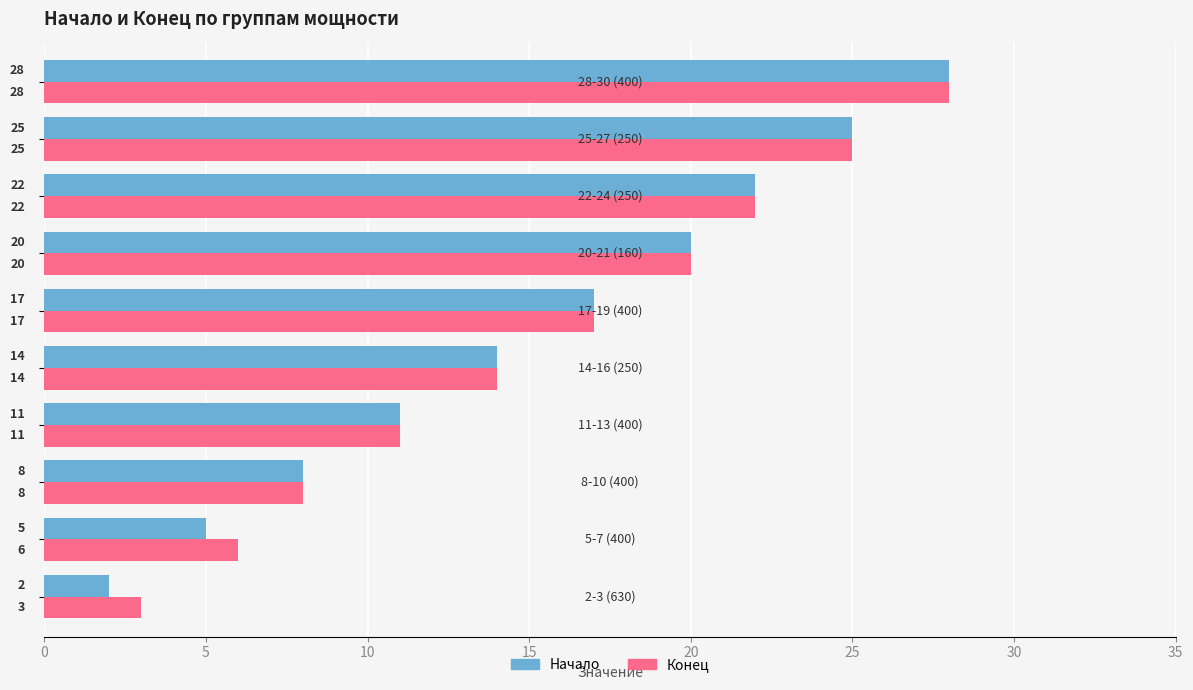

Rank the series by their average value, from highest to lowest.

Конец, Начало